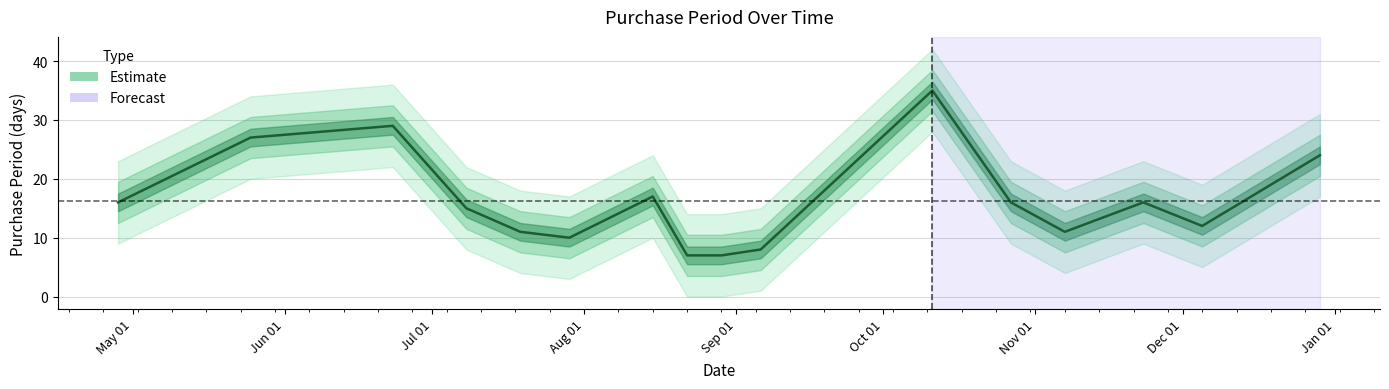

List the labels in order of value, largest first.

2016-10-11, 2016-06-23, 2016-05-25, 2016-12-29, 2016-08-15, 2016-04-28, 2016-10-27, 2016-11-23, 2016-07-08, 2016-12-05, 2016-07-19, 2016-11-07, 2016-07-29, 2016-09-06, 2016-08-22, 2016-08-29